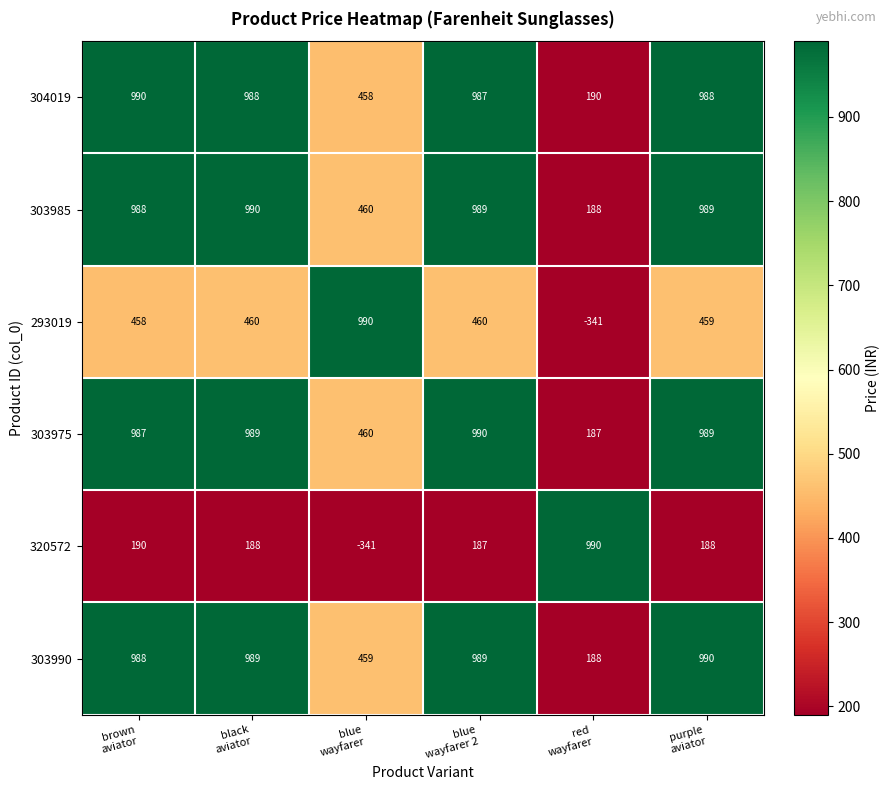

Which series has the largest total across all categories?

303985